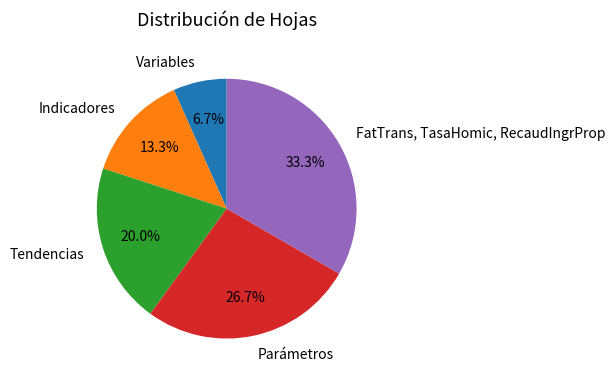

Between Tendencias and Parámetros, which is larger?

Parámetros